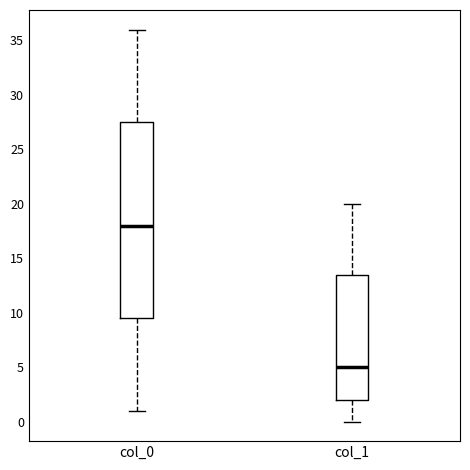

Reading left to right, transcribe this box plot: for each box, give where its median line is, the range the box spans, and where its two whiskers end, as read against the y-axis. The values are not printed on the chart, so give them approximately, as read against the axis.

col_0: median 18.0, box 9.5 to 27.5, whiskers 1.0 to 36.0
col_1: median 5.0, box 2.0 to 13.5, whiskers 0.0 to 20.0